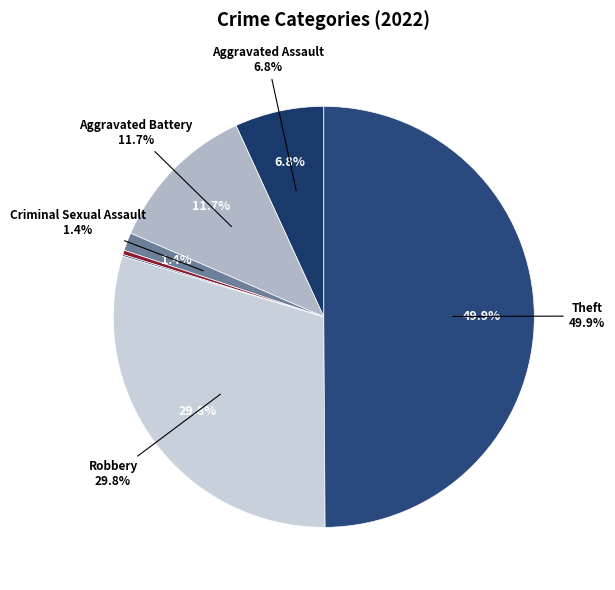

Rank the categories by value from highest to lowest.

Theft, Robbery, Aggravated Battery, Aggravated Assault, Criminal Sexual Assault, Homicide, Motor Vehicle Theft